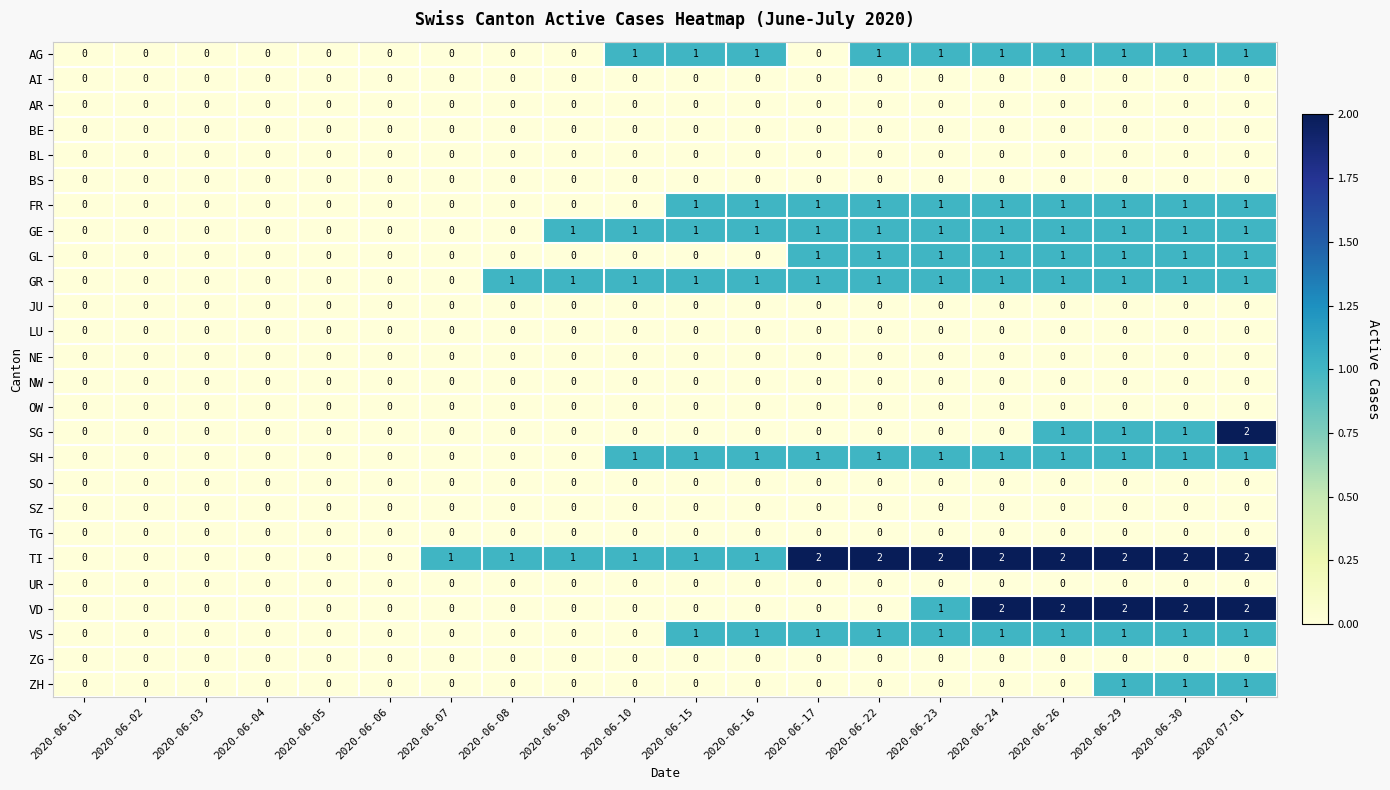

The value of NE at 2020-06-03 is 0. True or false?

True